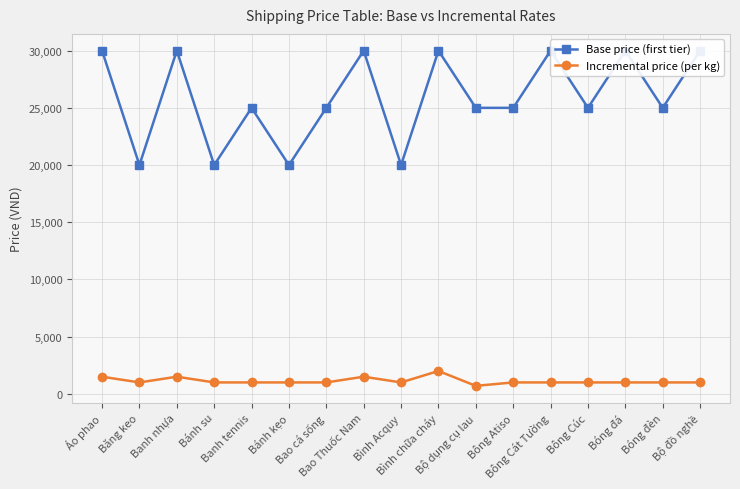

At which category is the sum across all series the highest?

Bình chữa cháy